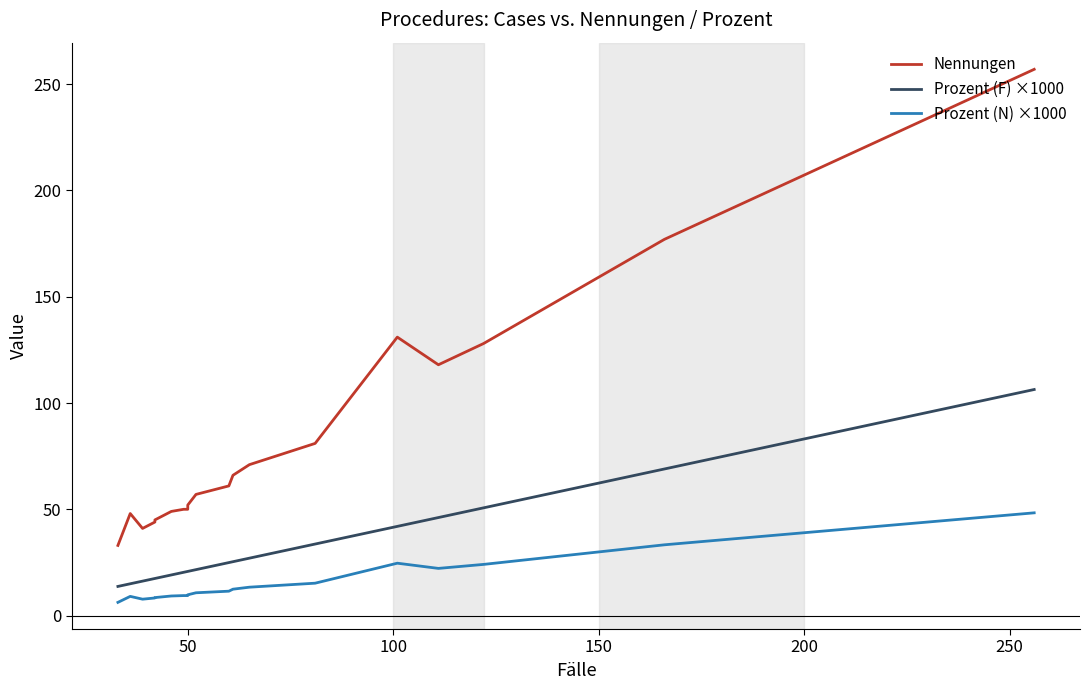

Which series has the widest spread of values?

Nennungen